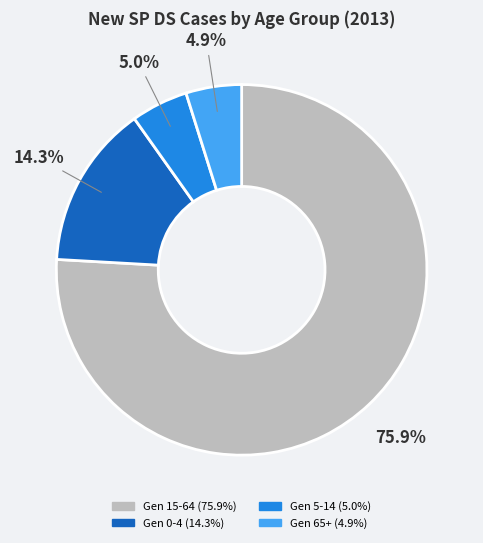

Does any single category account for the majority?

Yes